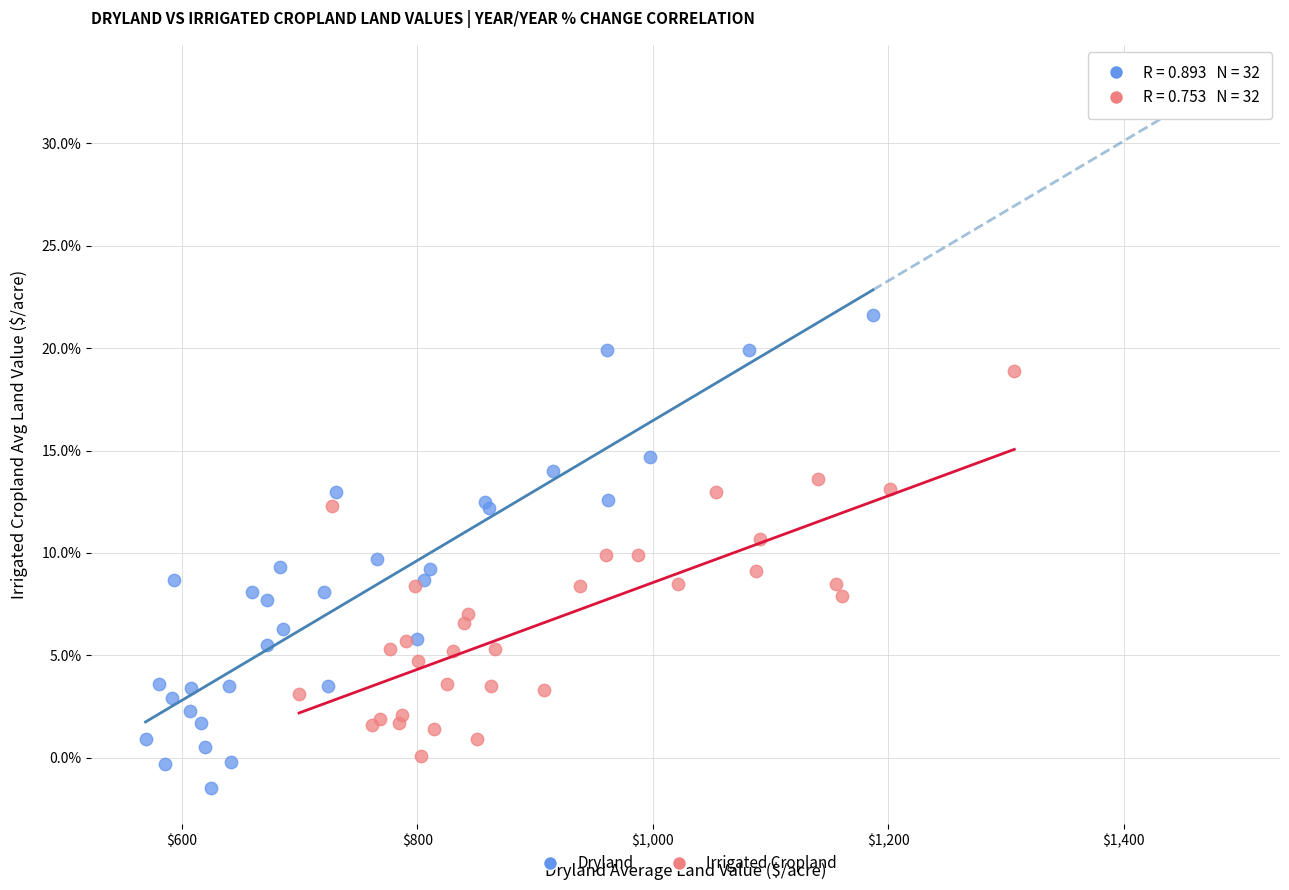

Which series contains the highest Y value?

Dryland